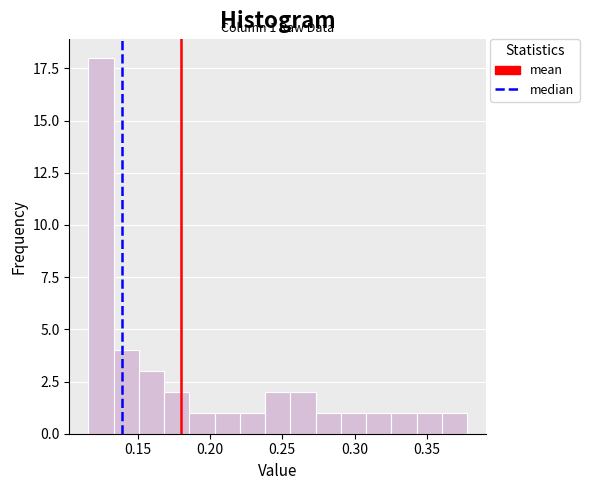

Around what value on the x-axis is the tallest bar? Give the approximate position of its centre, as read against the axis.

0.125